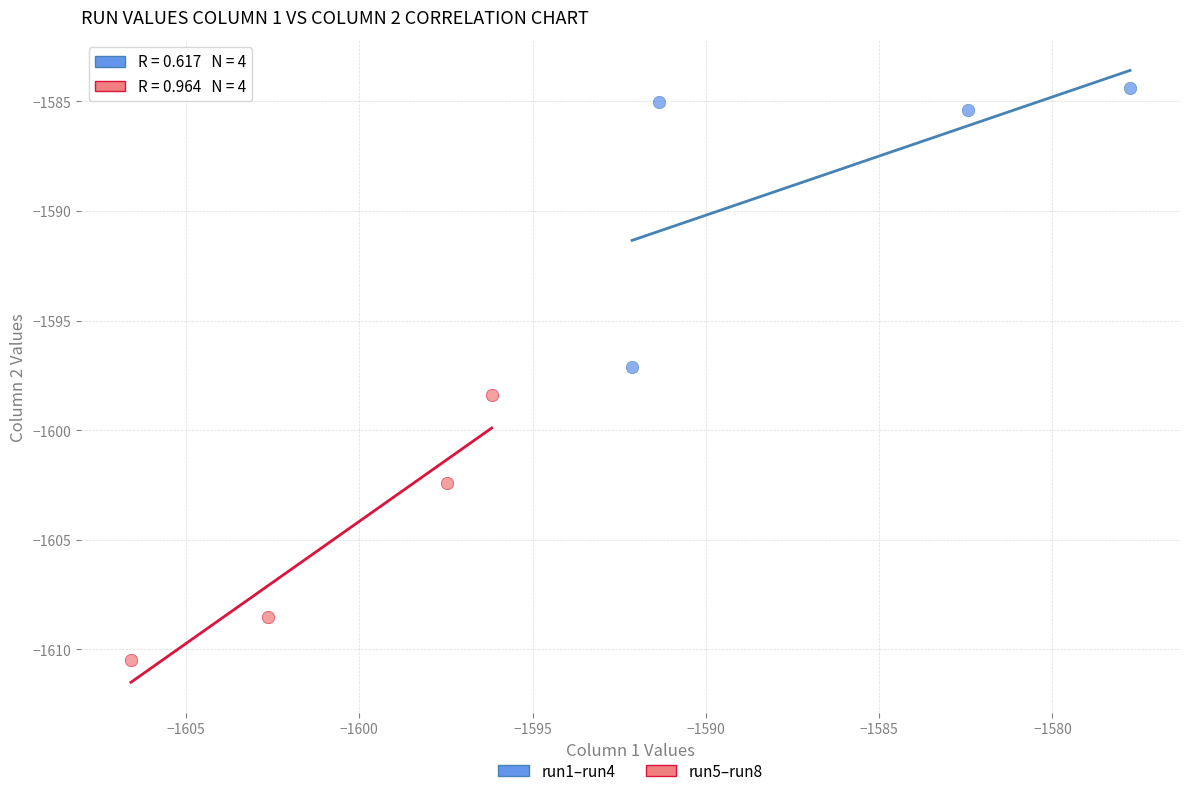

Which series contains the highest Y value?

run1–run4